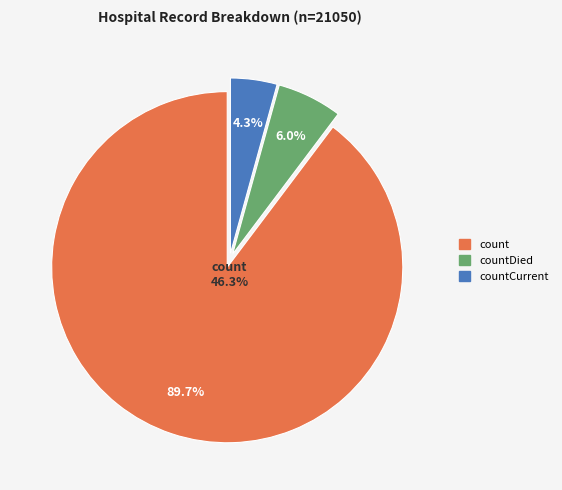

Is count the majority of the pie?

Yes